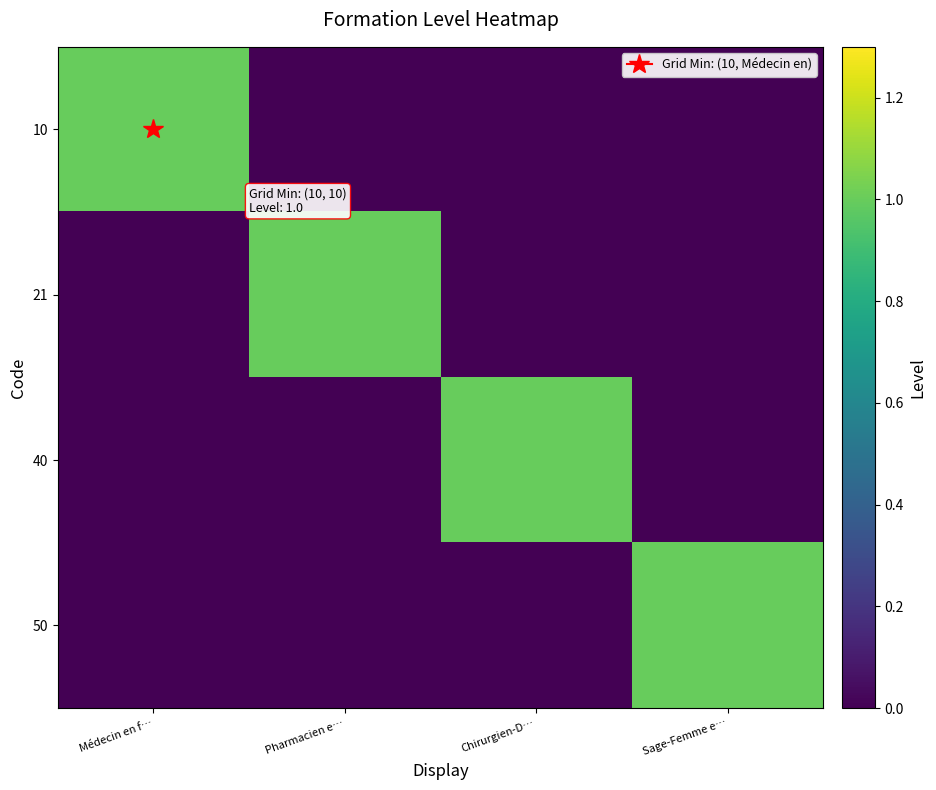

At how many categories does at least one series exceed 0?

4